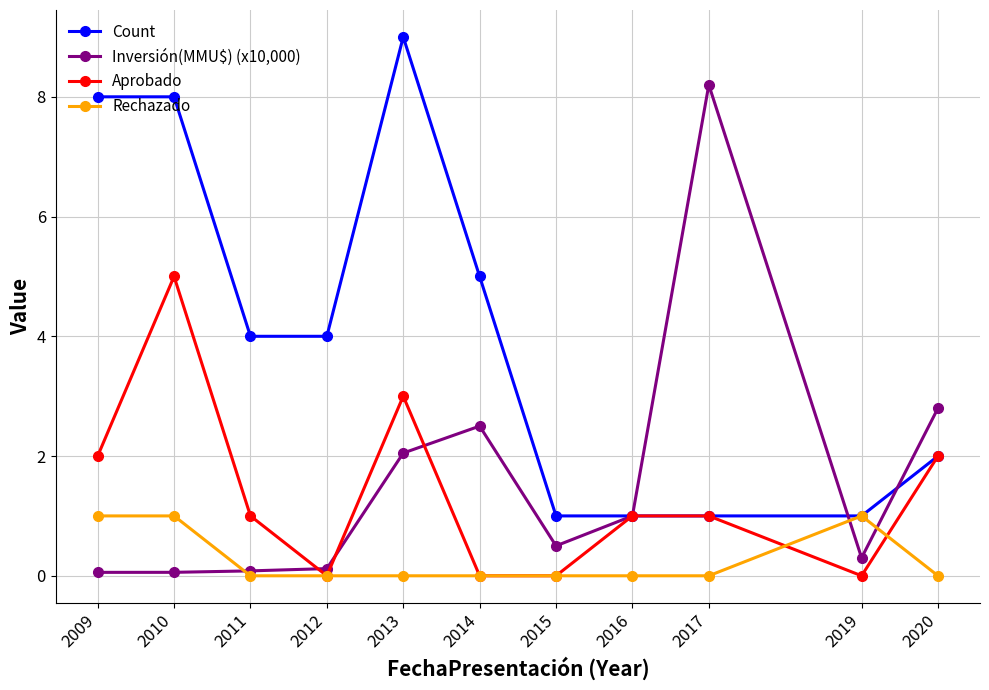

At which label does Aprobado first exceed 1?

2009